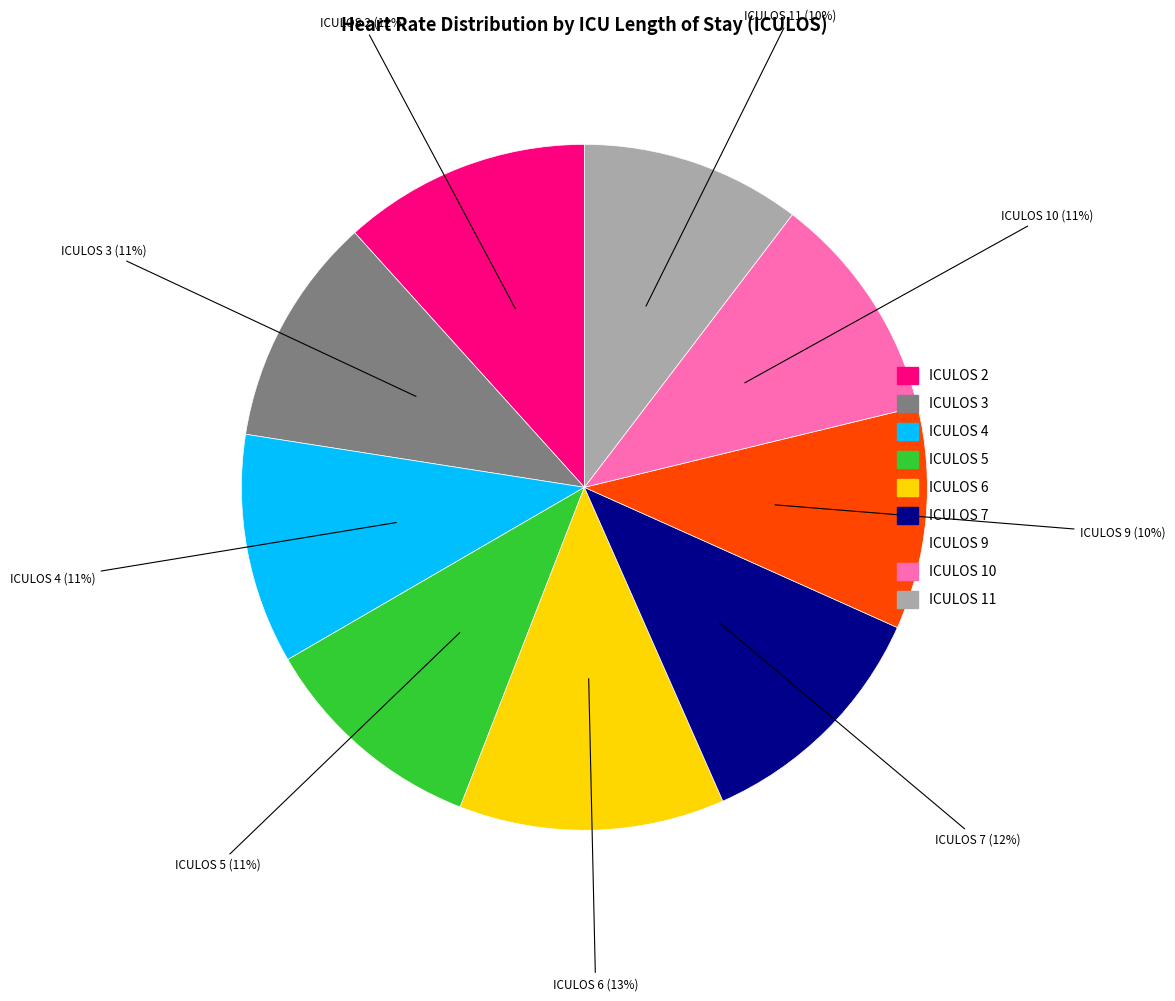

Is there a majority slice in this chart?

No